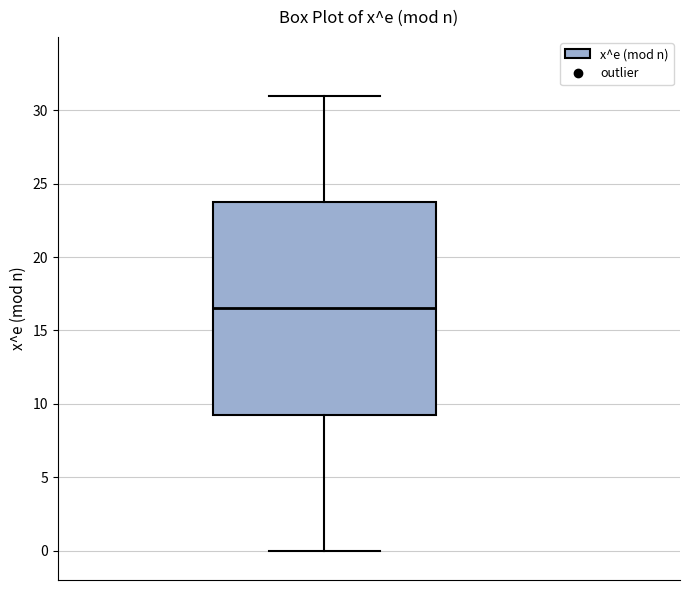

Transcribe this box plot: give where the median line is, the range the box spans, and where the two whiskers end, as read against the y-axis. The values are not printed on the chart, so give them approximately, as read against the axis.

median 16.5, box 9.5 to 24.0, whiskers 0.0 to 31.0